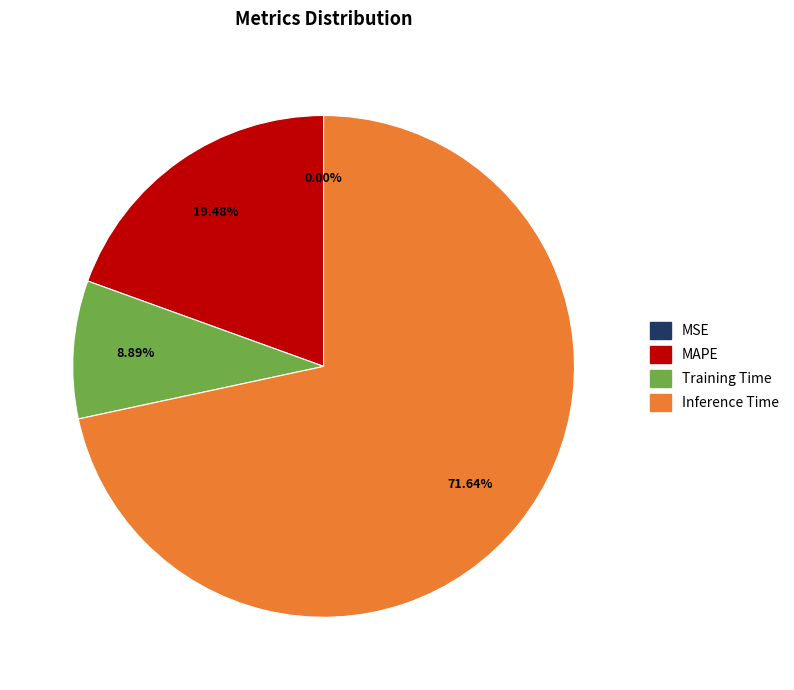

Which category has the biggest portion of the pie?

Inference Time